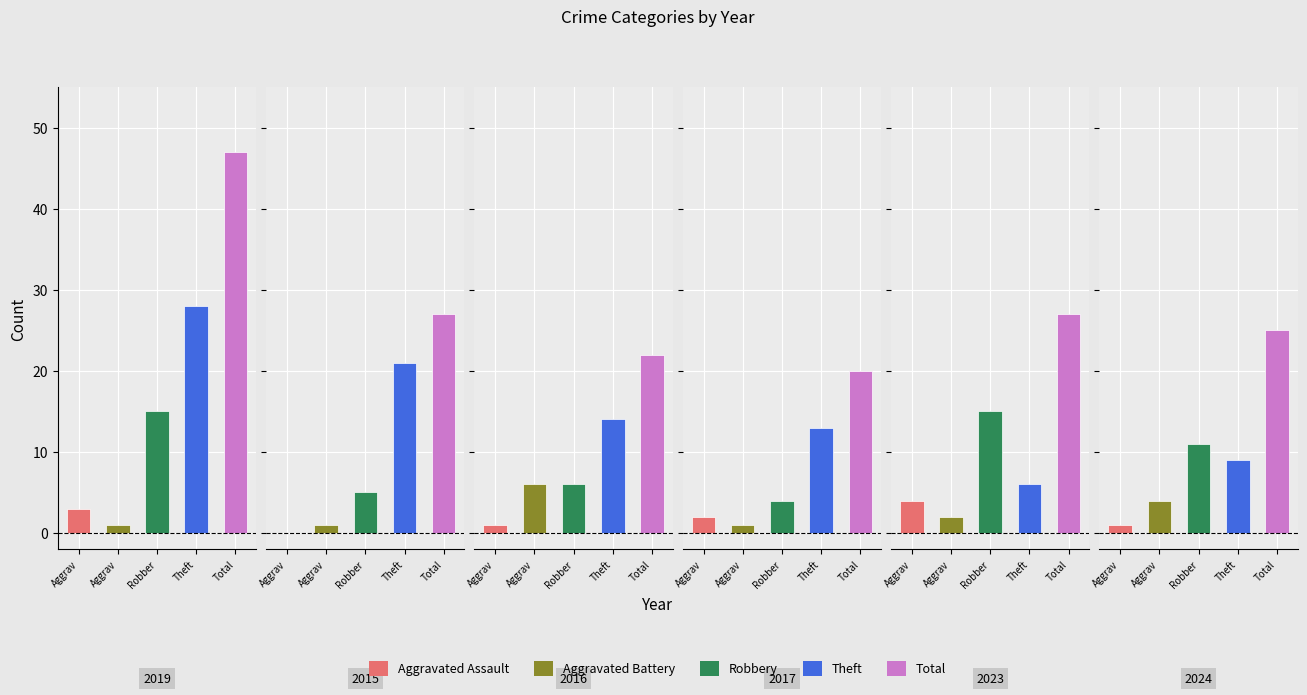

What is the minimum value for Theft?

6